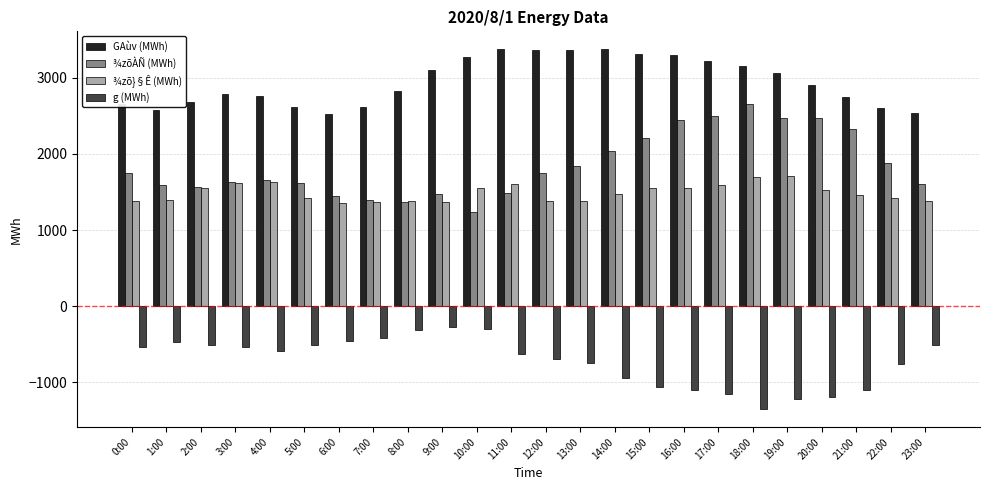

List the series in order of their peak value, lowest first.

g (MWh), ¾zõ}§Ê (MWh), ¾zõÀÑ (MWh), GAùv (MWh)